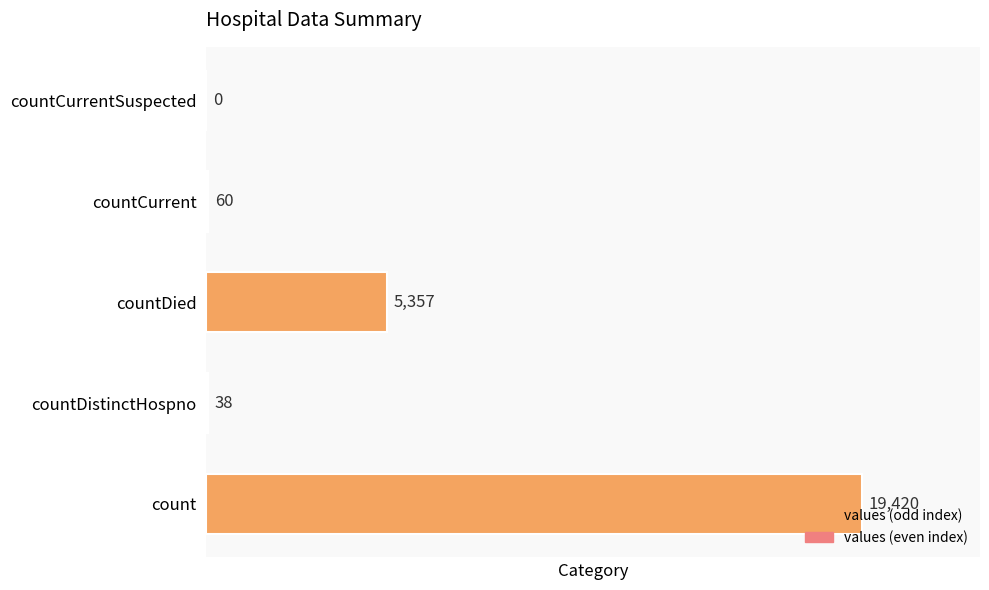

Between countDied and count, which is larger?

count